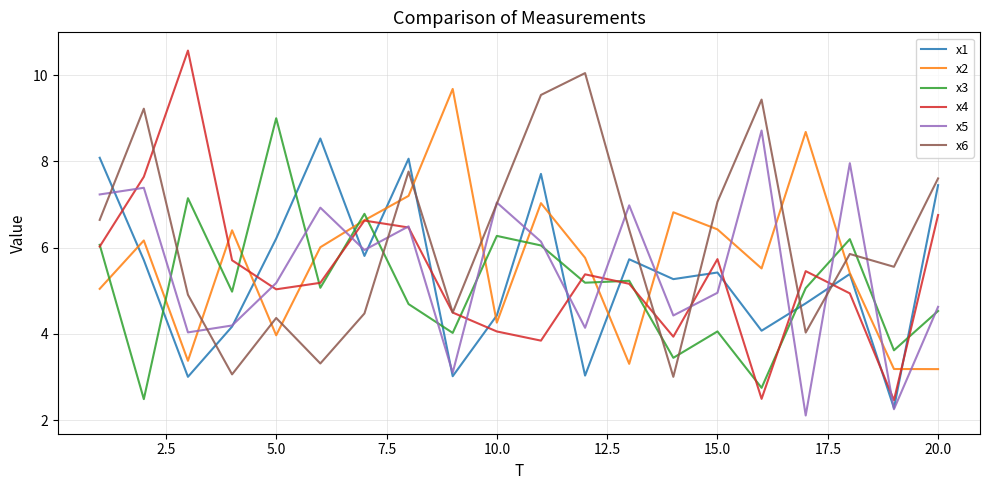

True or false: x2 and x6 cross at least once.

True